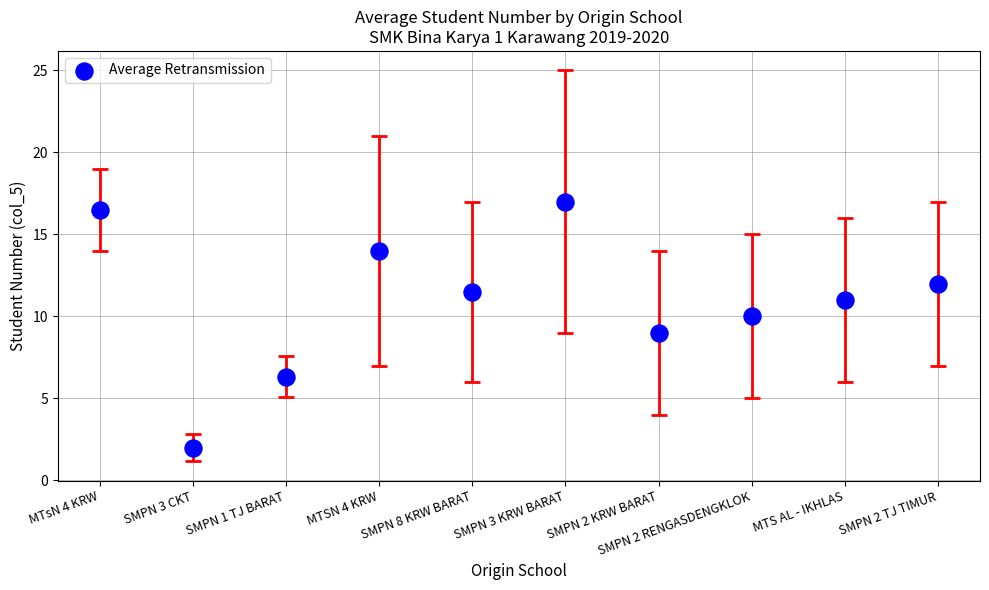

What is the average Y value?

10.9